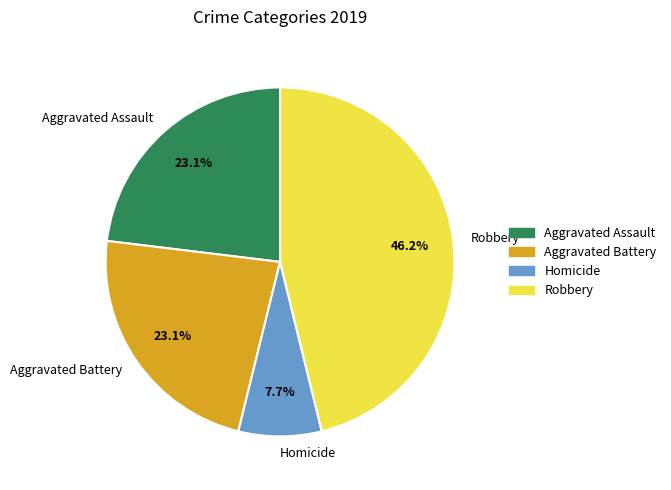

Is there any slice that represents more than half of the pie?

No